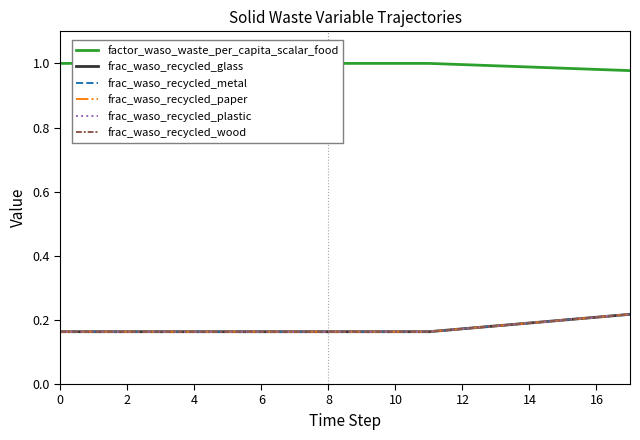

At how many categories does at least one series exceed 0?

18